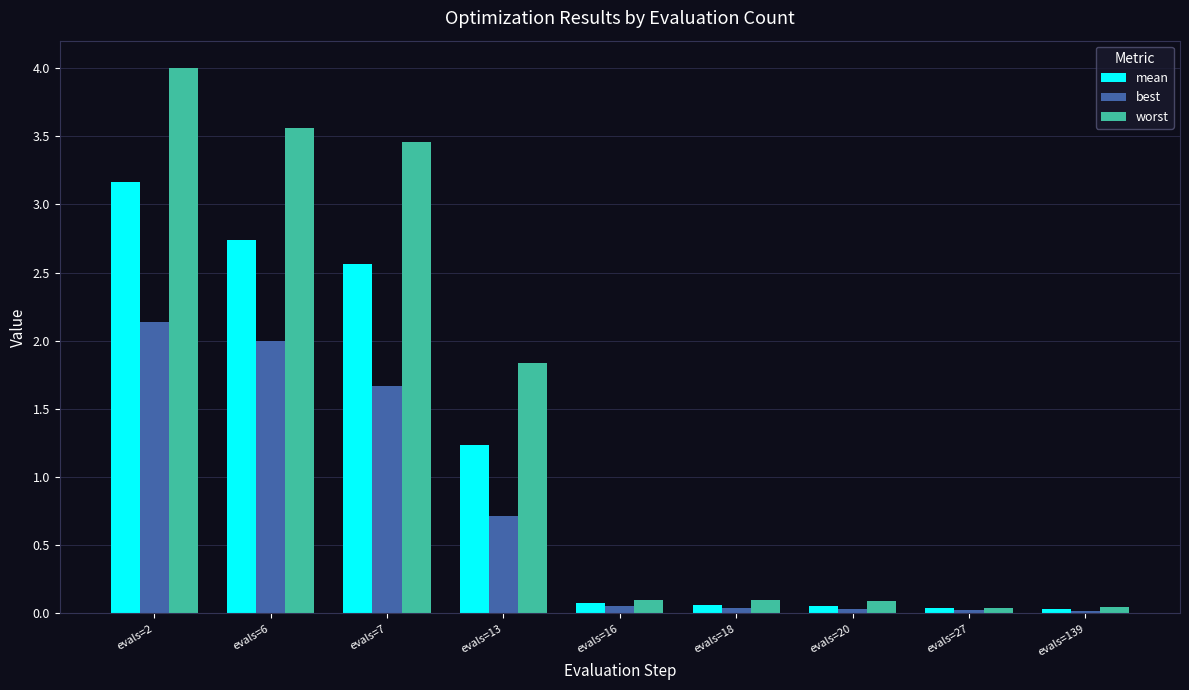

Which series changed the most between evals=18 and evals=27?

worst